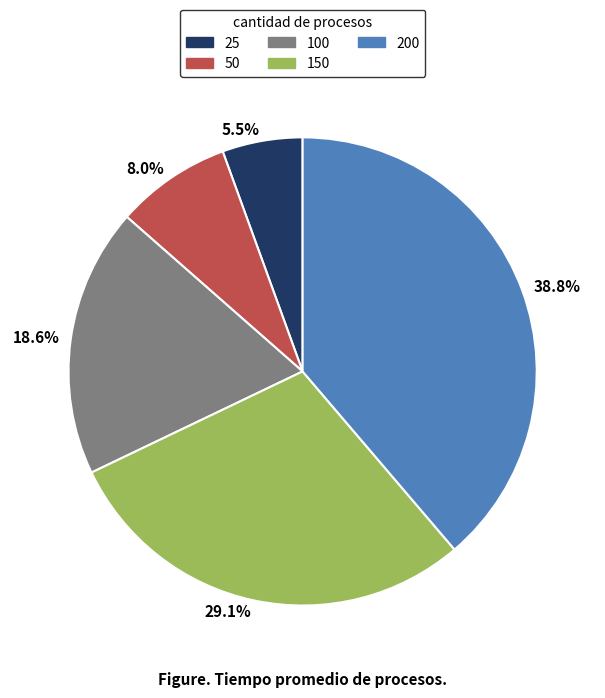

To the nearest percent, what is the difference between the 50 and 100 slice percentages?

11%